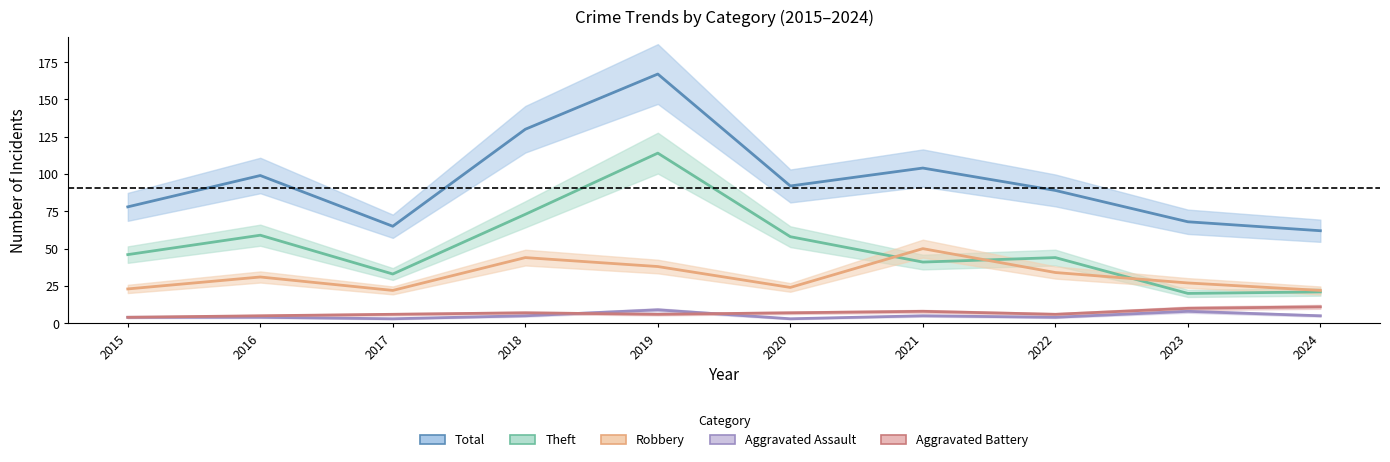

At which category does the chart reach its minimum across all series?

2017